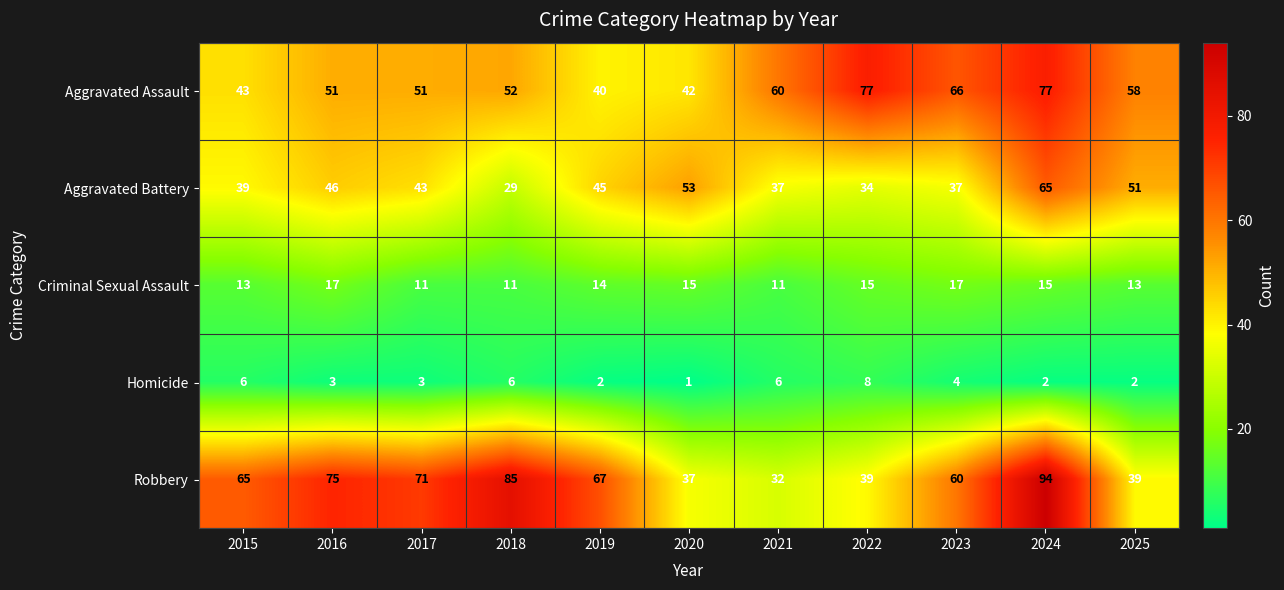

Count the number of data series in this chart.

5